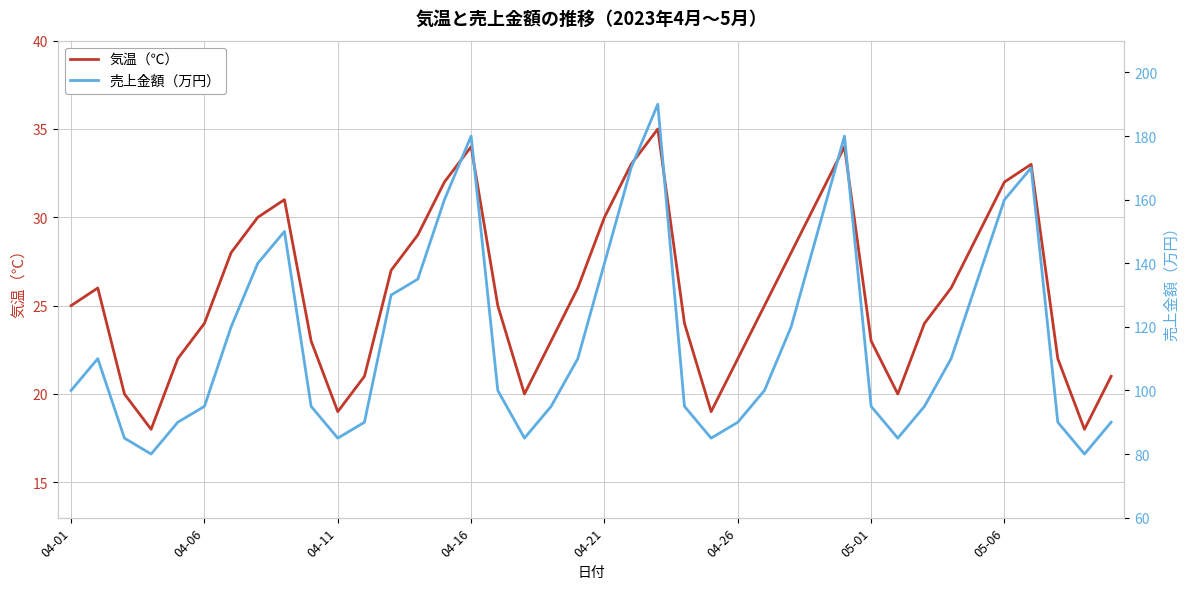

What is the minimum value shown in the chart?

18